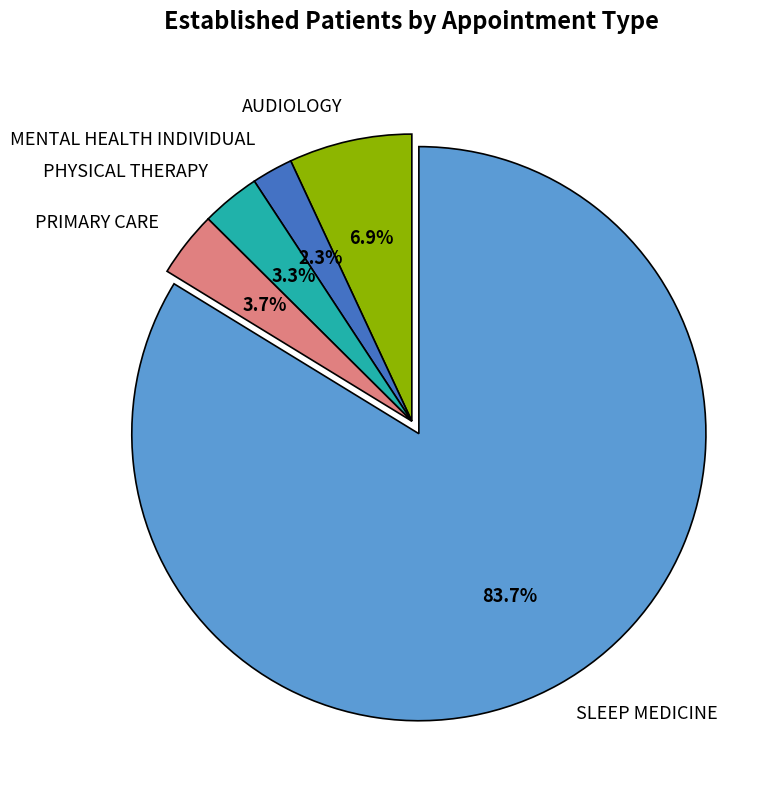

The AUDIOLOGY slice represents 7% of the pie. True or false?

True